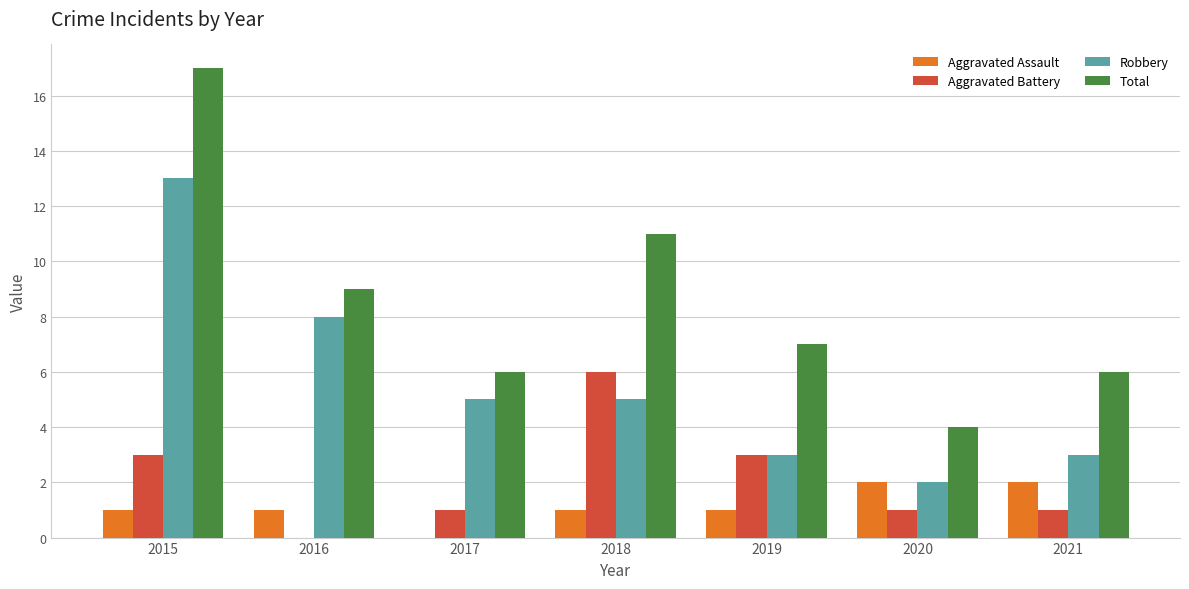

At which category is the sum across all series the highest?

2015